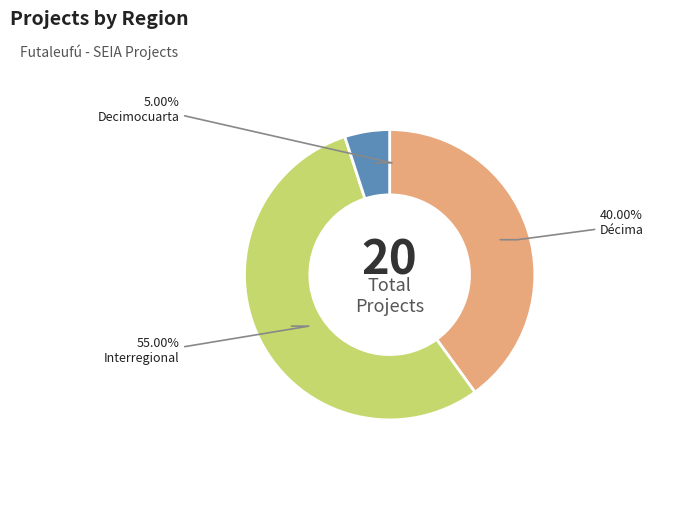

Which category has the smallest portion of the pie?

Decimocuarta